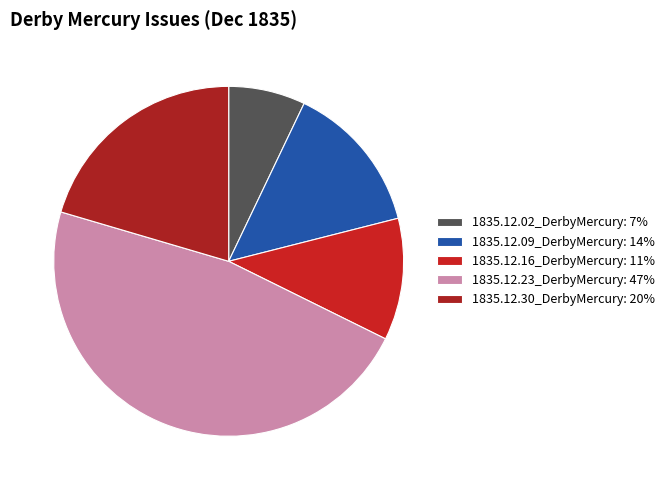

Count the number of slices in the pie.

5